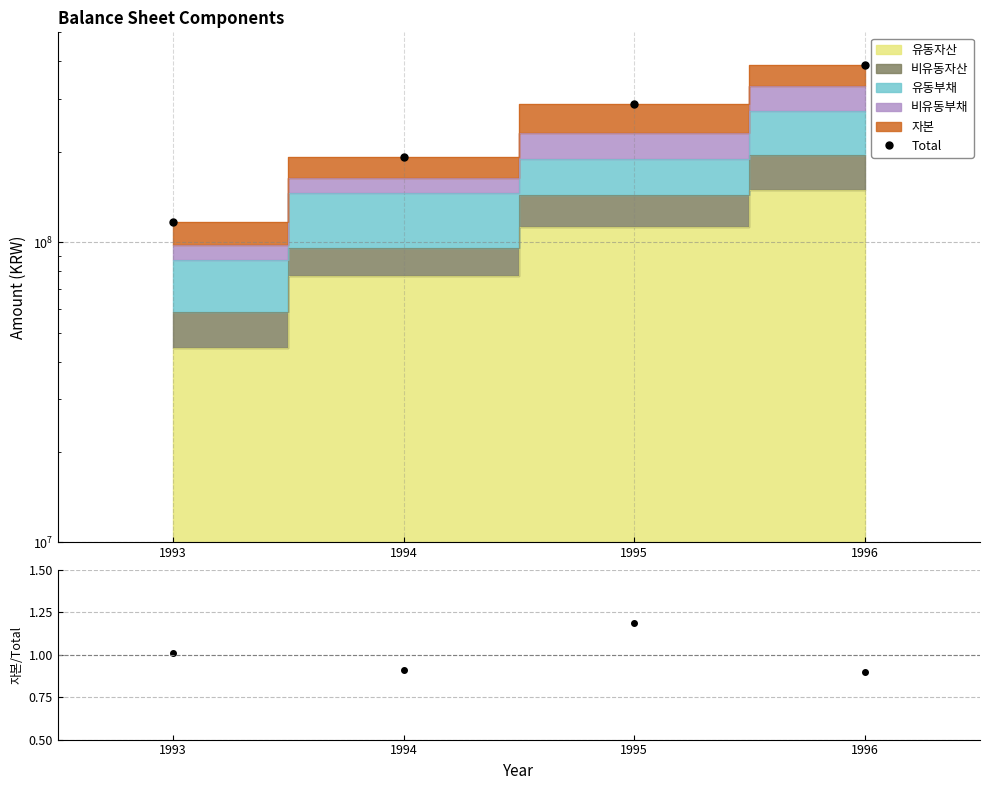

Is the value of Total at 1993 greater than the value of Ratio at 1995?

Yes